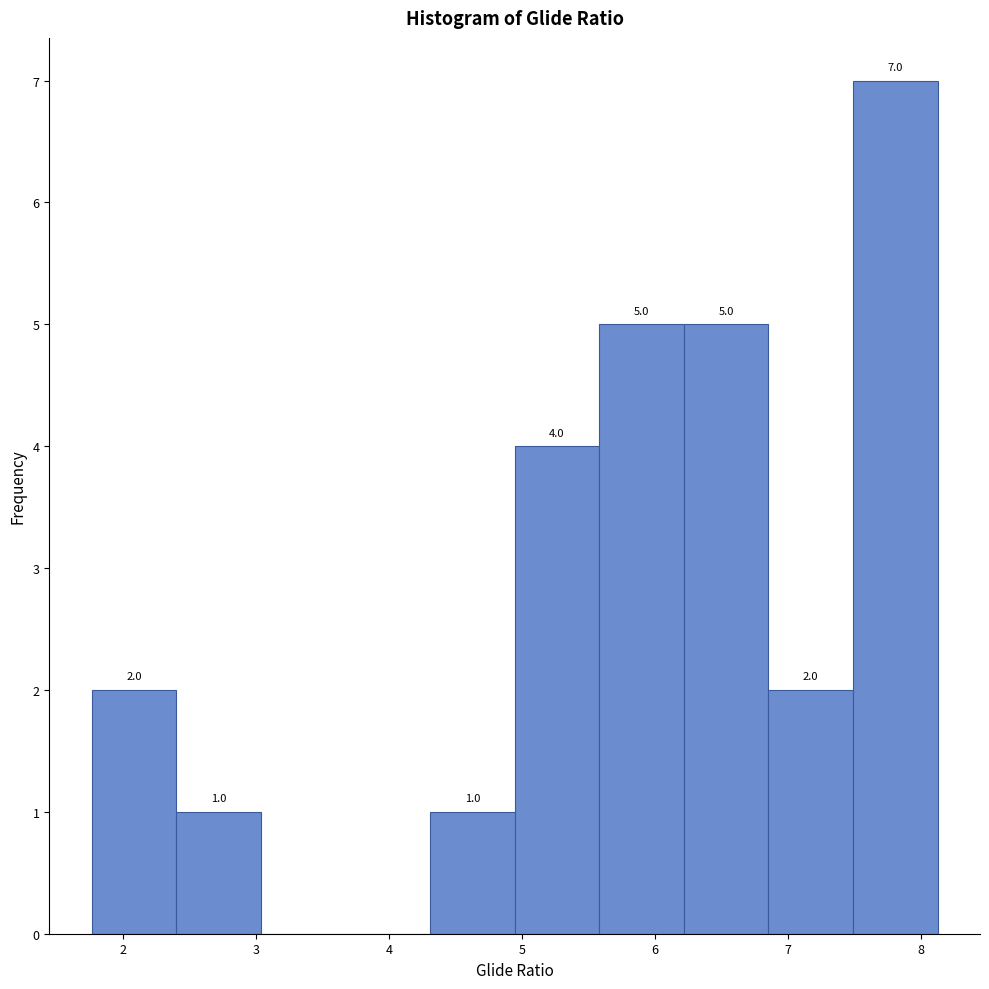

Over which range of the x-axis is the bar tallest?

7.5 to 8.1